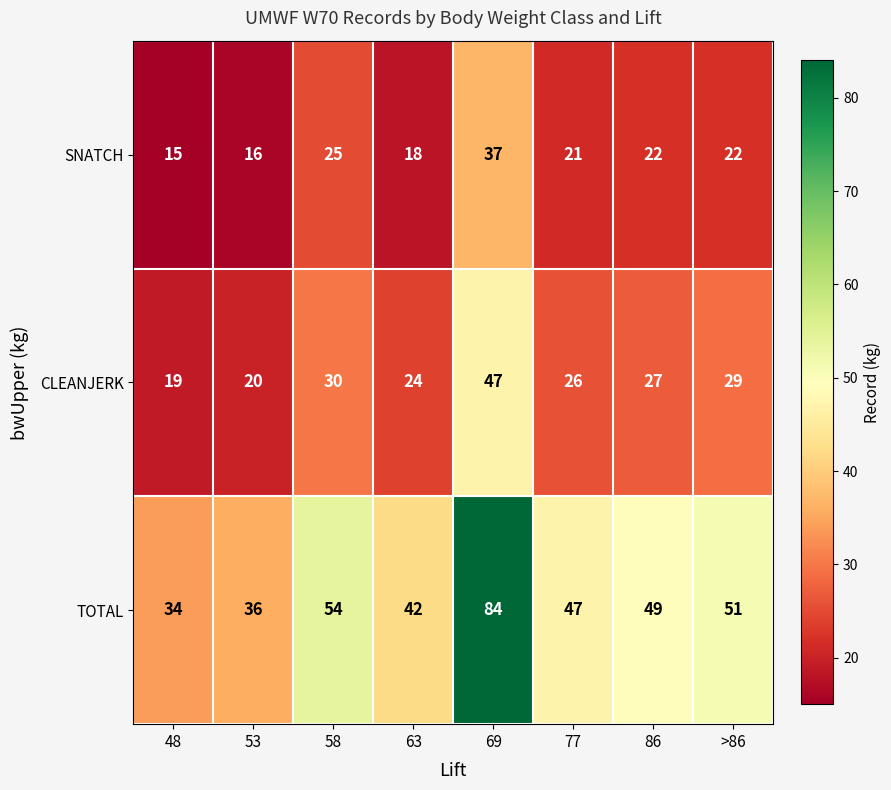

What is the difference between the maximum and minimum values in the CLEANJERK series?

28